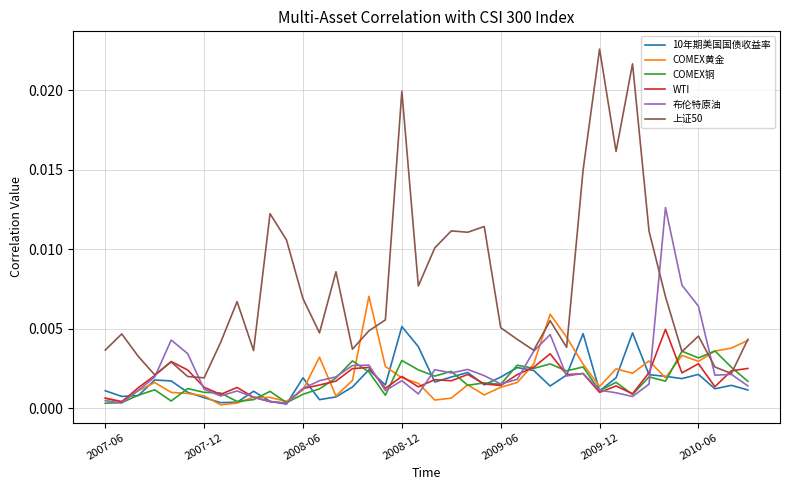

What is the sum of all 10年期美国国债收益率 values?

0.1